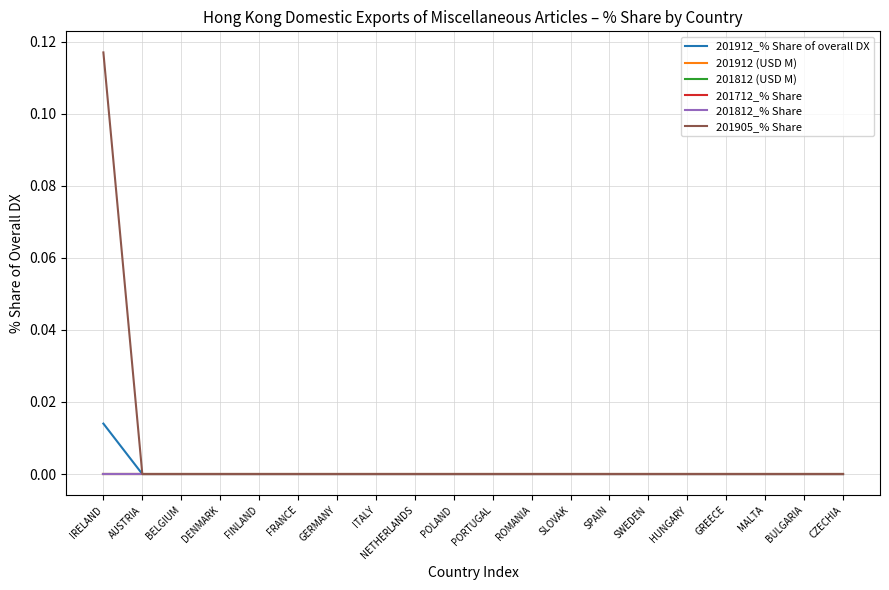

Does the chart have visible grid lines?

Yes